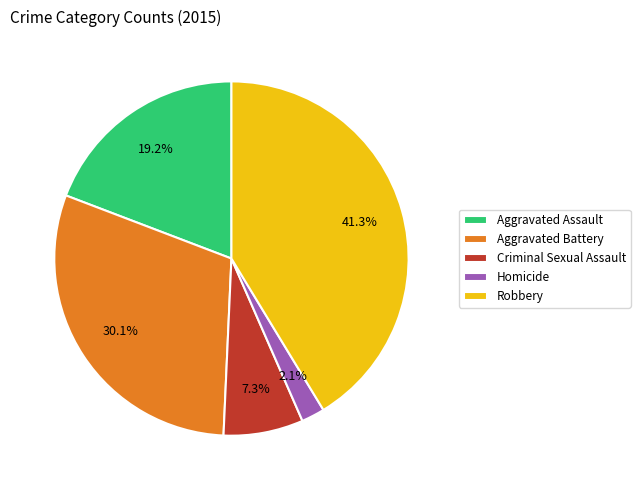

Count the number of slices in the pie.

5